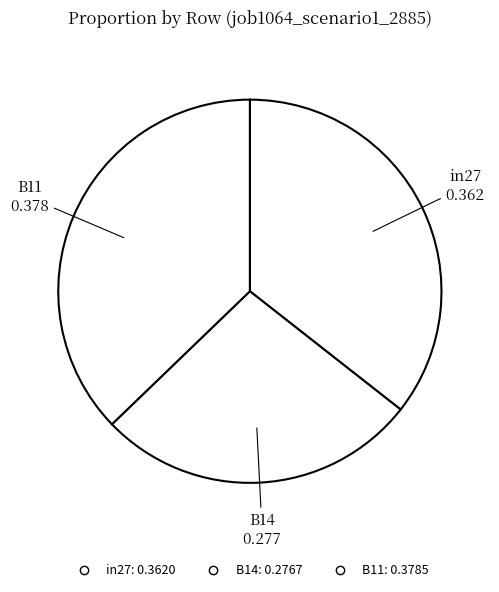

Count the number of slices in the pie.

3